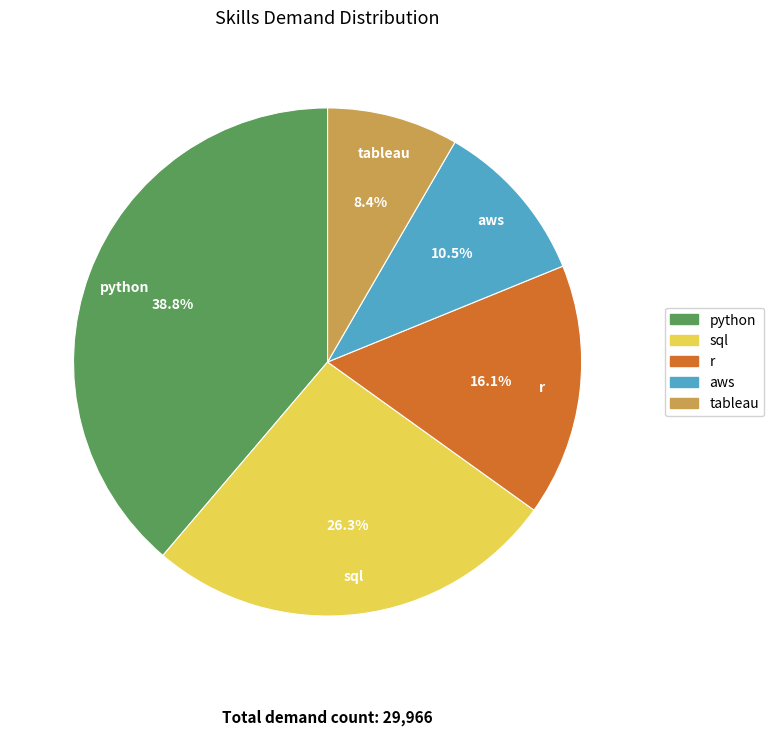

How many slices are in this pie chart?

5